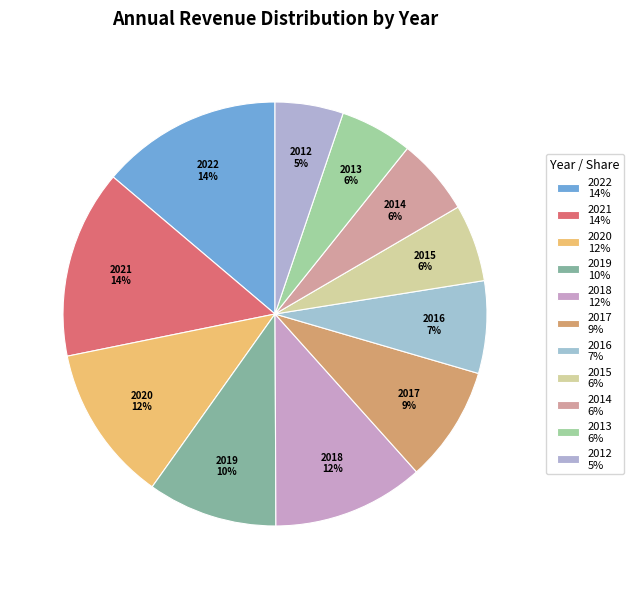

To the nearest percent, what percentage of the pie is 2013?

6%